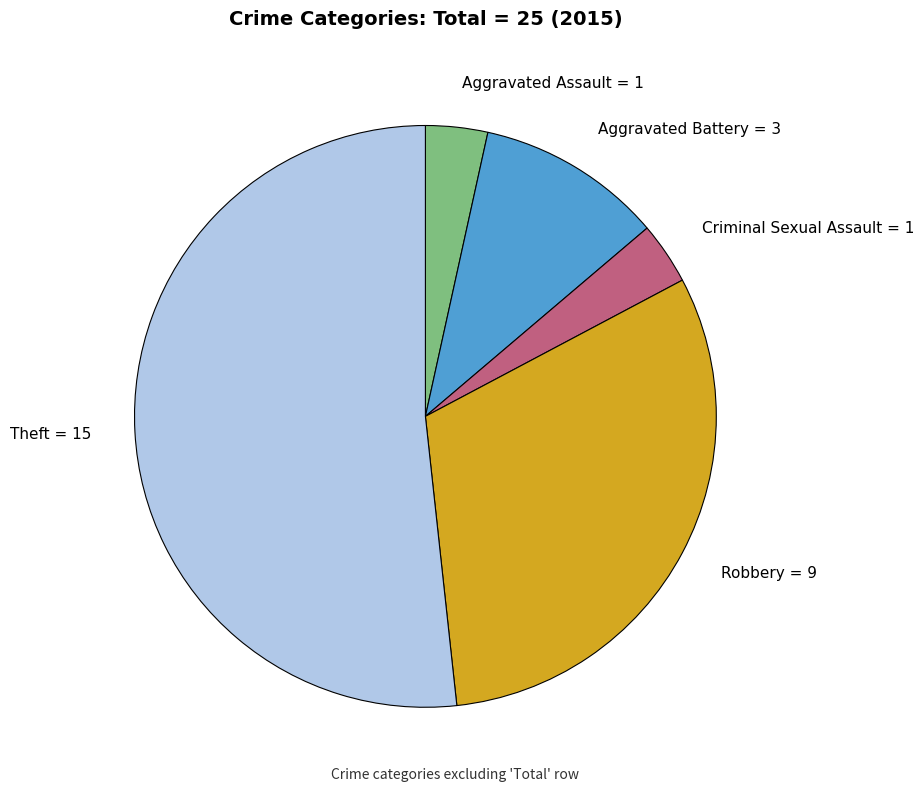

What is the ratio of the value at Theft to the value at Aggravated Battery?

5.0